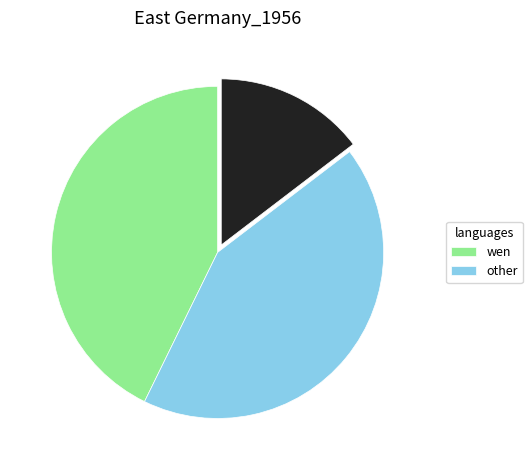

Is there a majority slice in this chart?

No